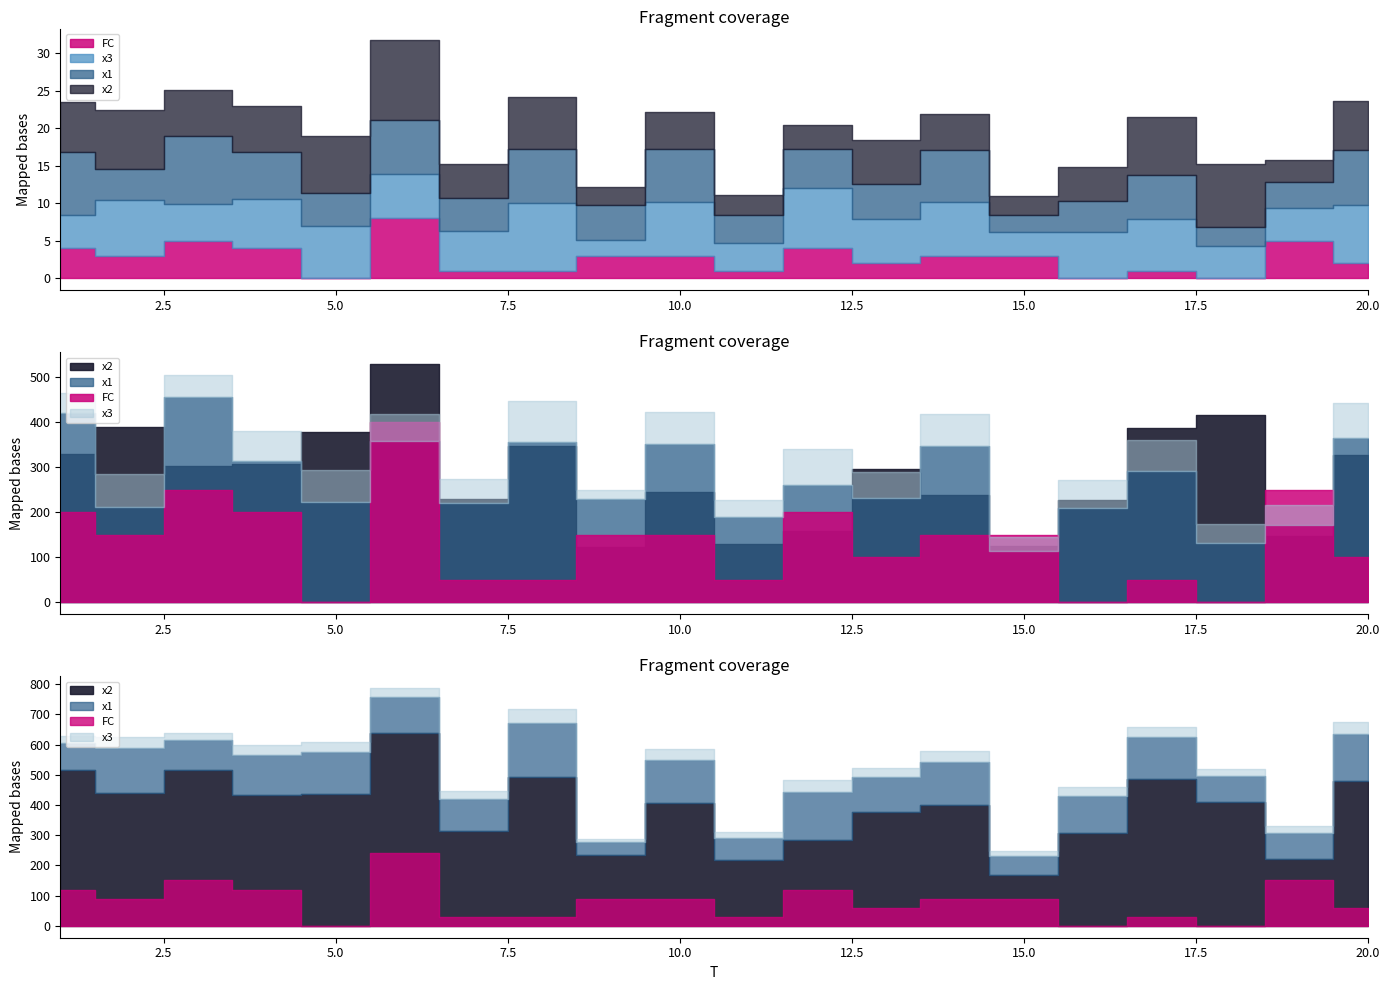

At which category does FC reach its first local valley?

2